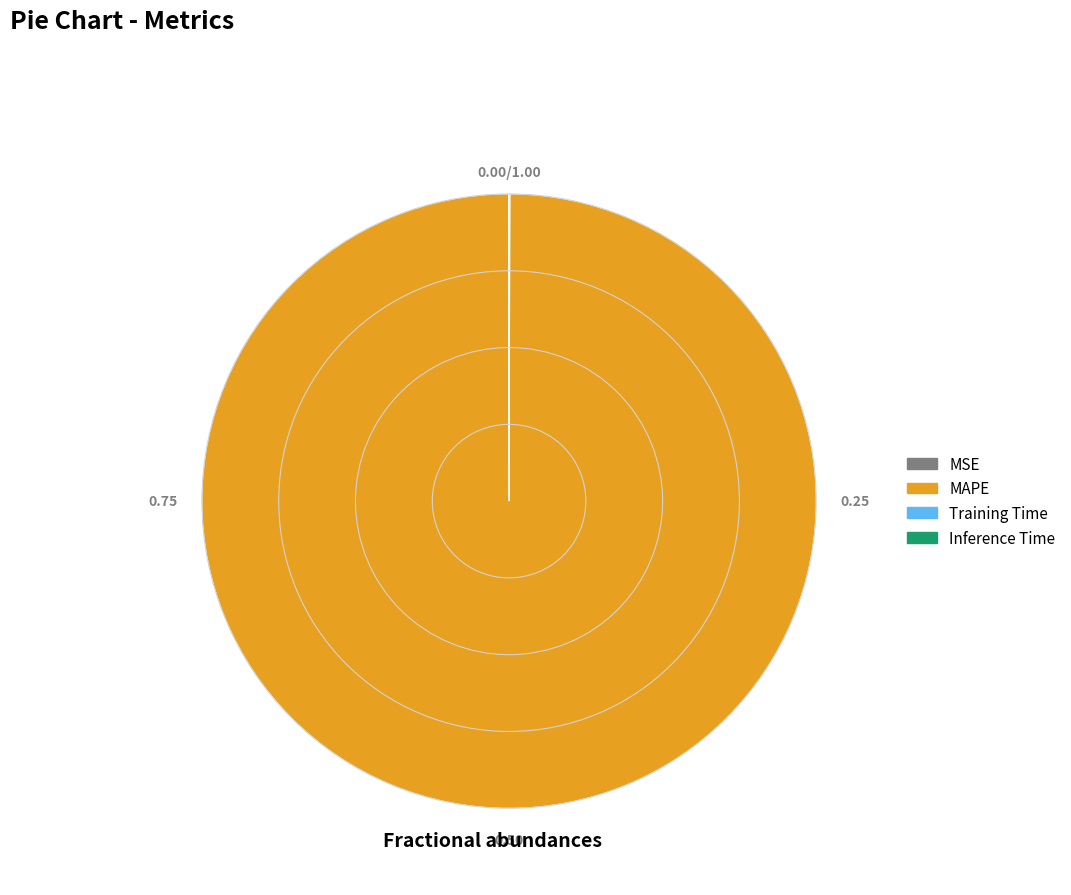

Which slice represents more than half of the pie?

MAPE